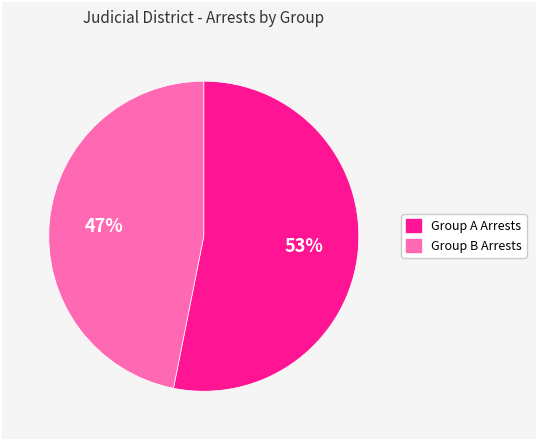

To the nearest percent, what is the average slice percentage?

50%